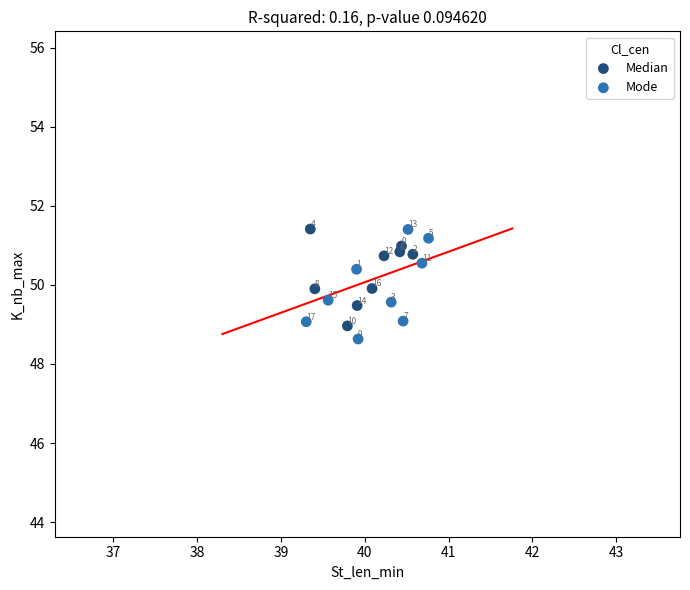

Which series contains the lowest Y value?

Mode